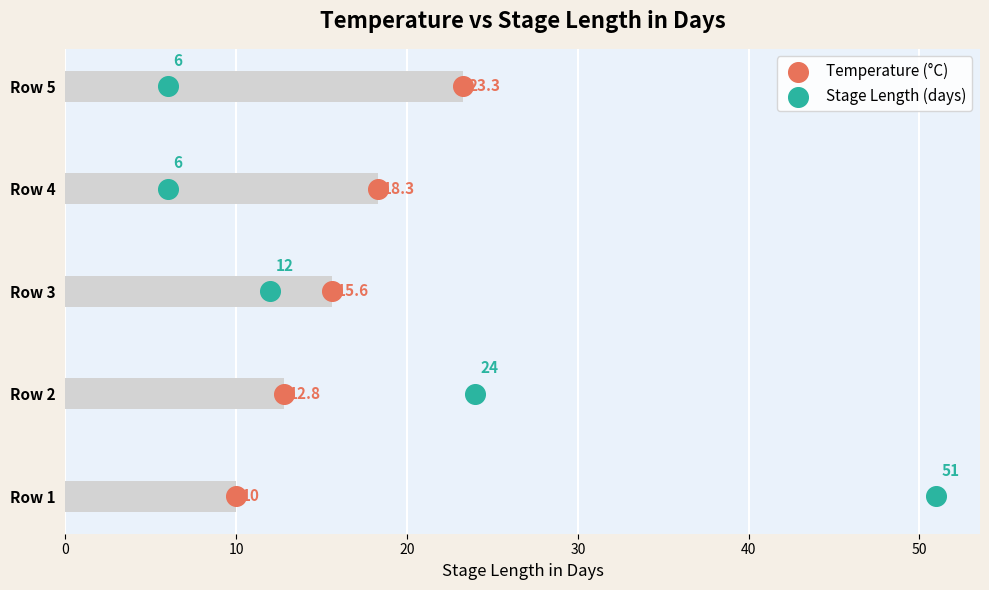

What are all the series names shown in the legend?

Temperature (°C), Stage Length (days)